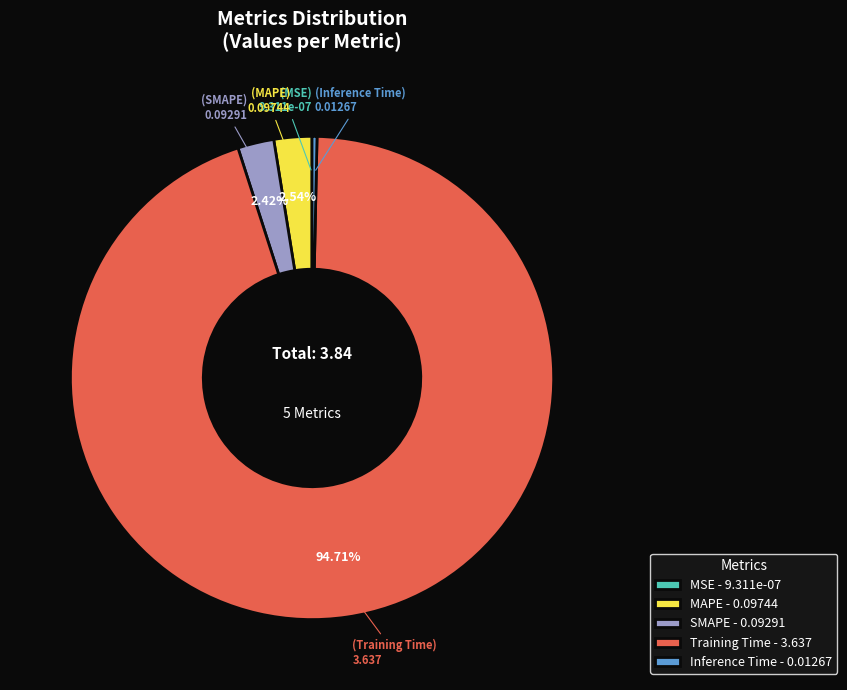

Does Training Time account for over 50% of the chart?

Yes